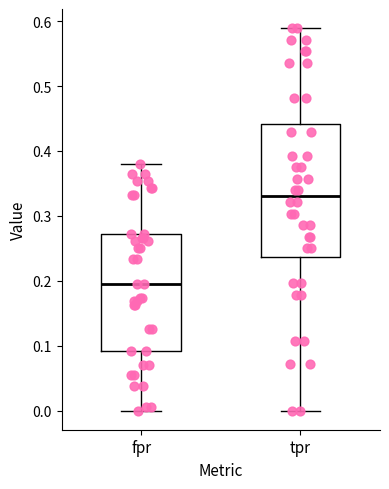

Which box is the tallest, from its lower edge to its upper edge?

tpr